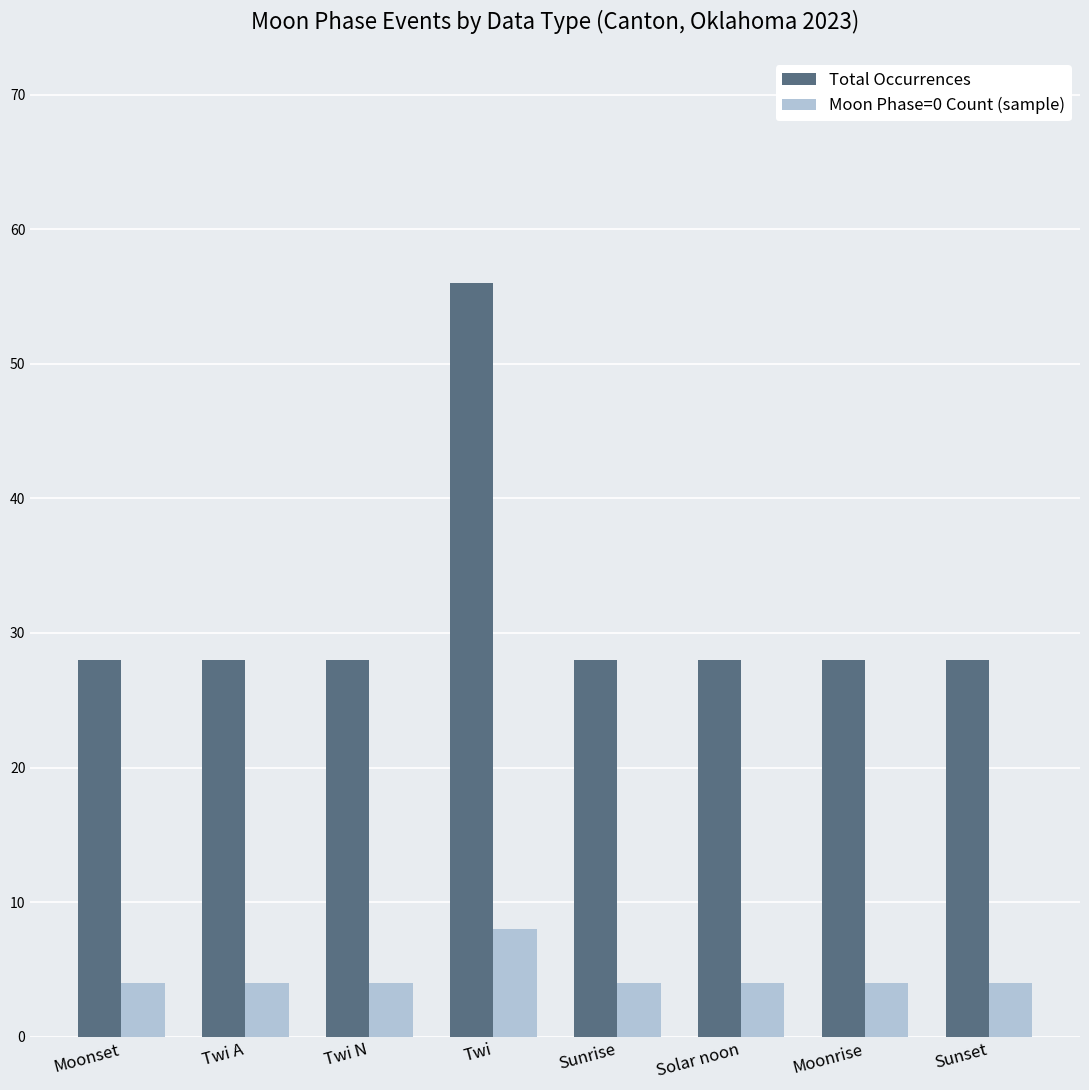

What position from the right is Twi A?

7